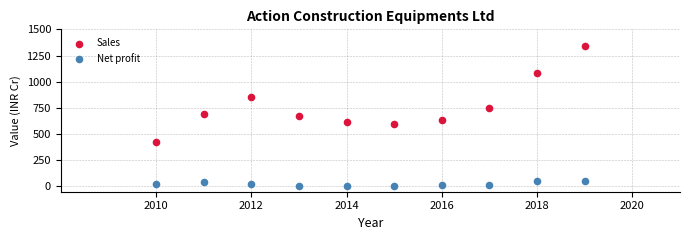

Which series contains the lowest Y value?

Net profit